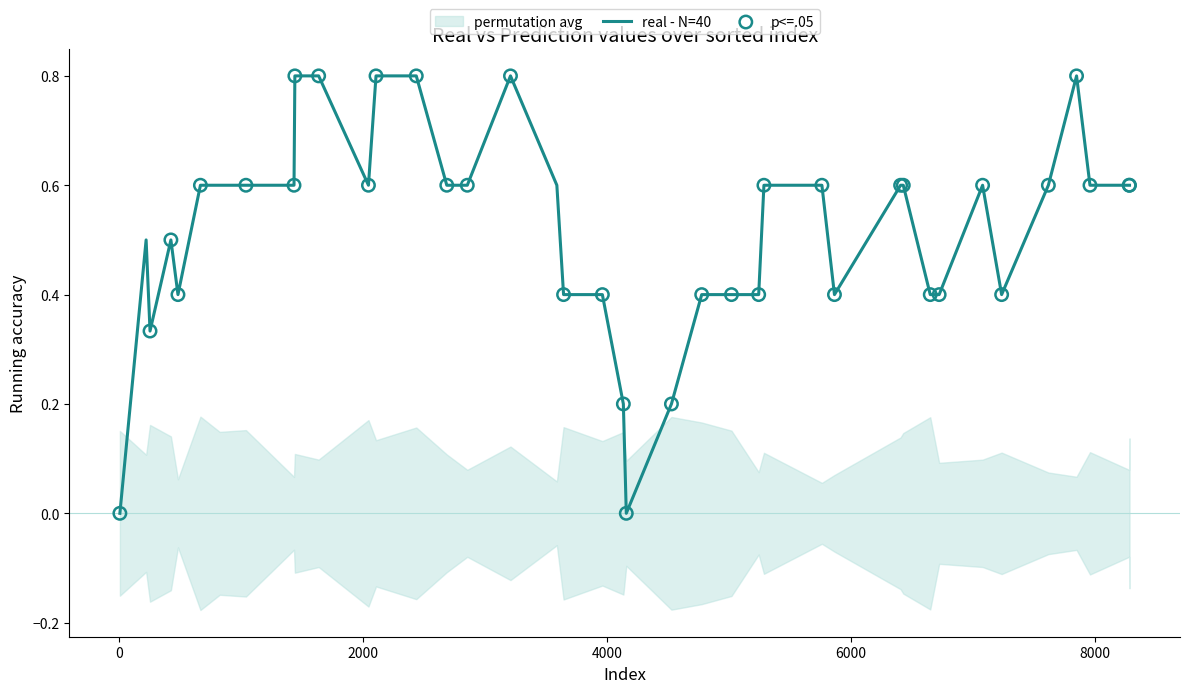

Is the value of real at 20 greater than the value of prediction at 33?

No